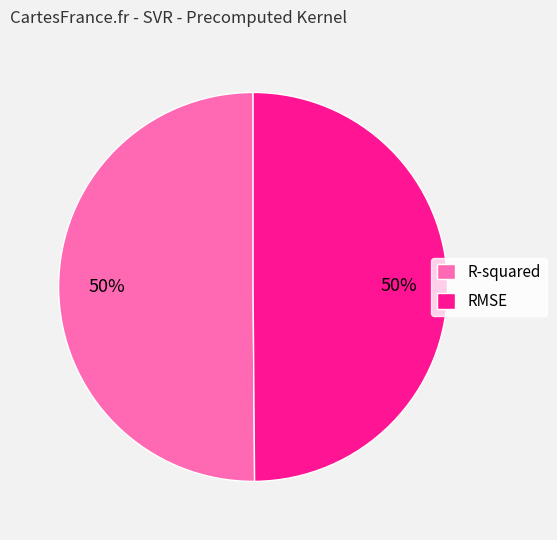

True or false: R-squared accounts for 62% of the total.

False